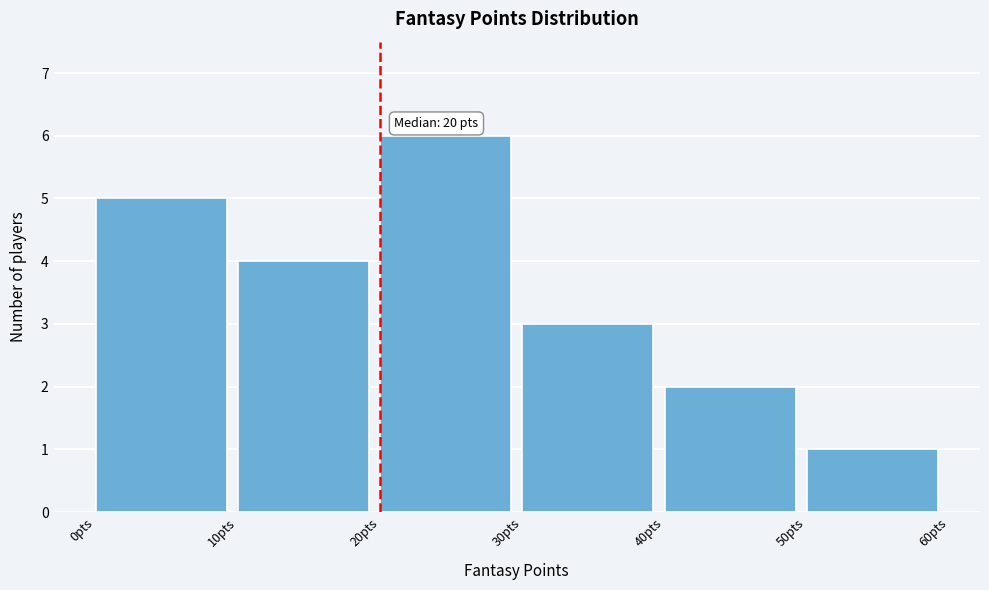

Which range on the x-axis has the tallest bar?

20 to 30